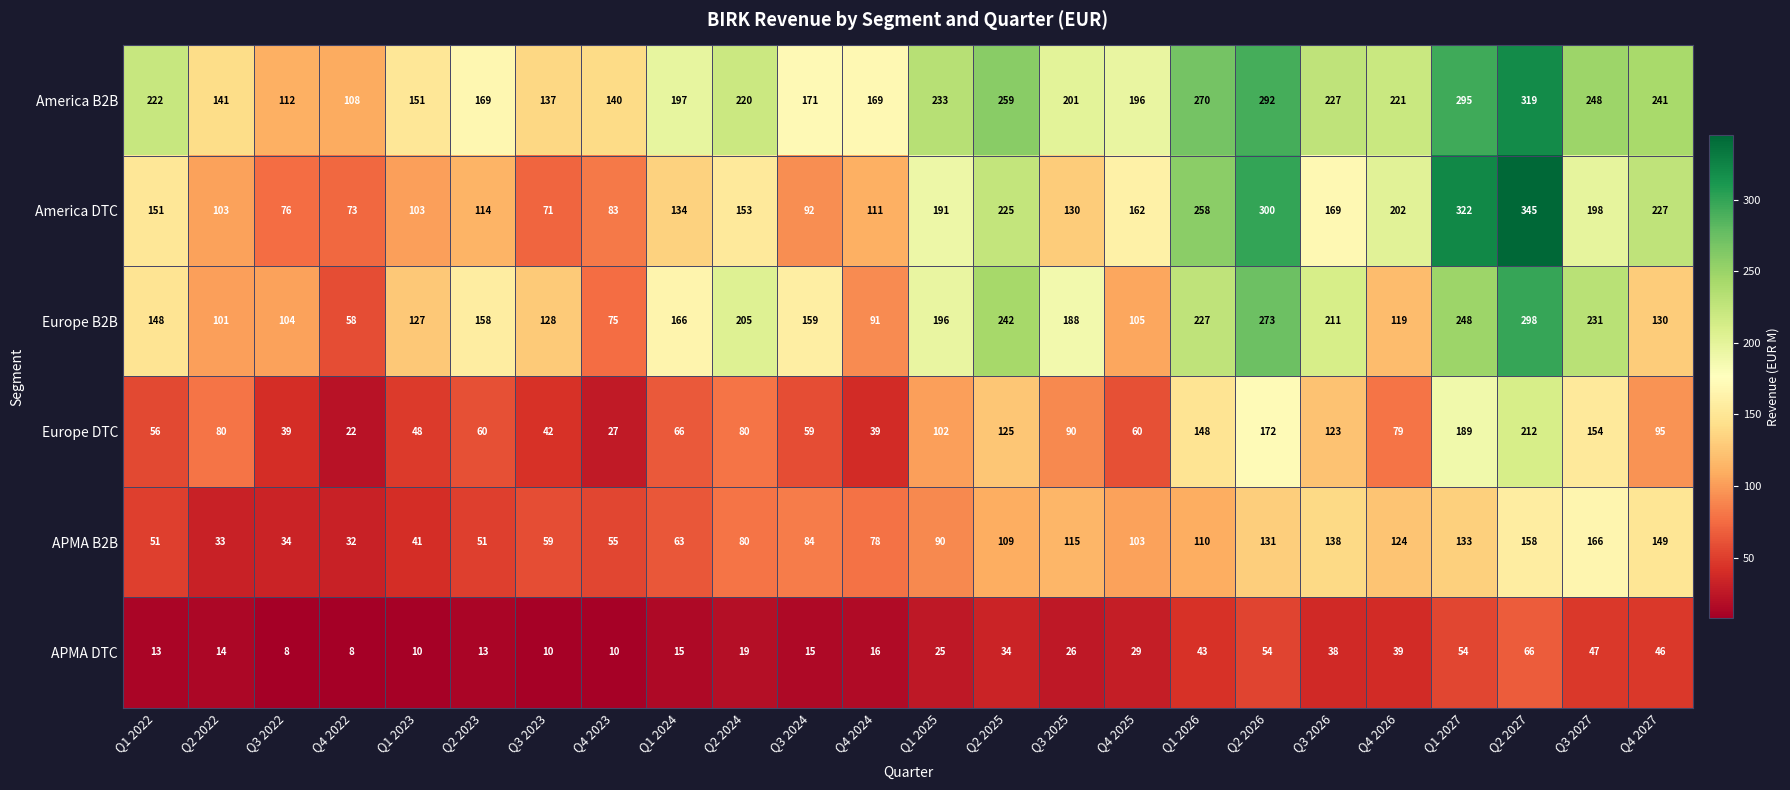

At which category is the sum across all series the highest?

Q2 2027